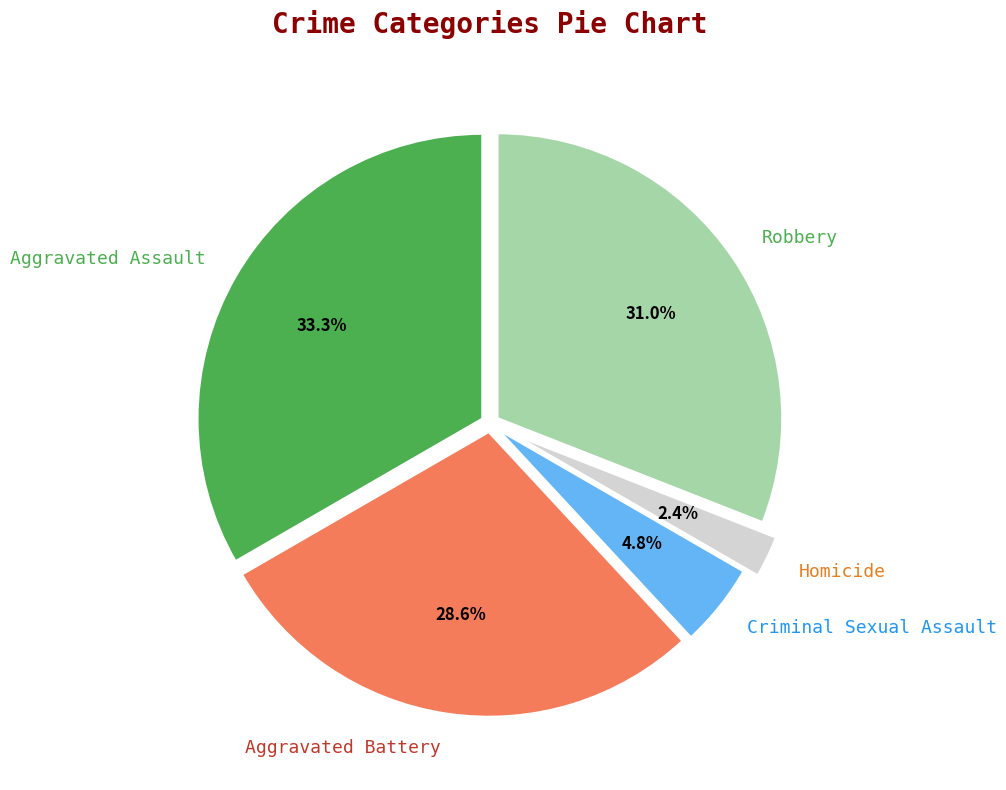

Count the number of slices in the pie.

5